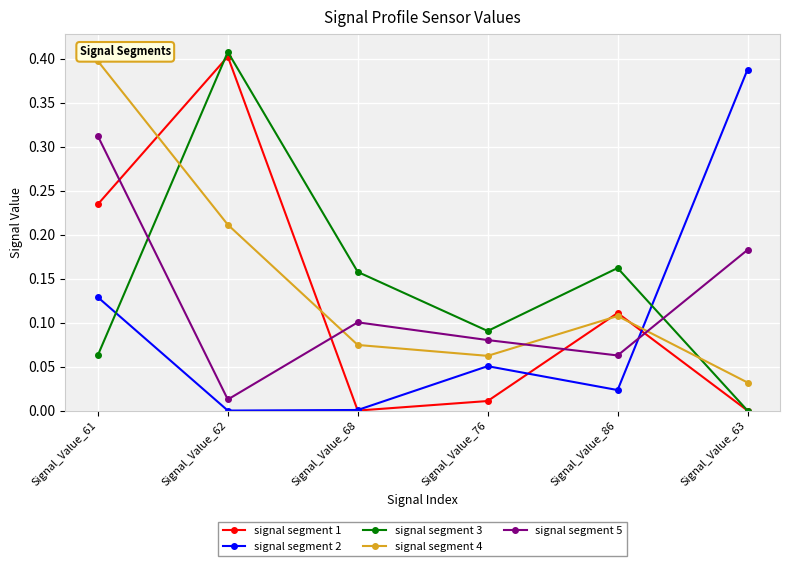

What are all the series names shown in the legend?

signal segment 1, signal segment 2, signal segment 3, signal segment 4, signal segment 5